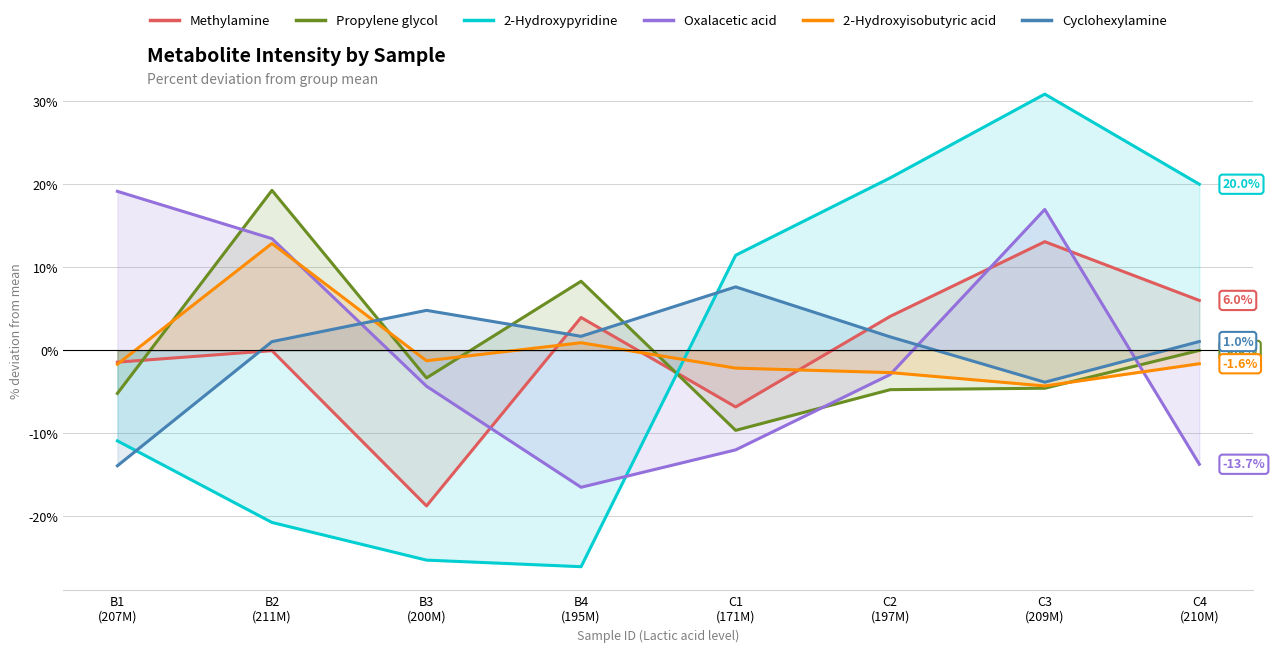

What is the approximate value of Methylamine at C1
(171M)?

-6.8